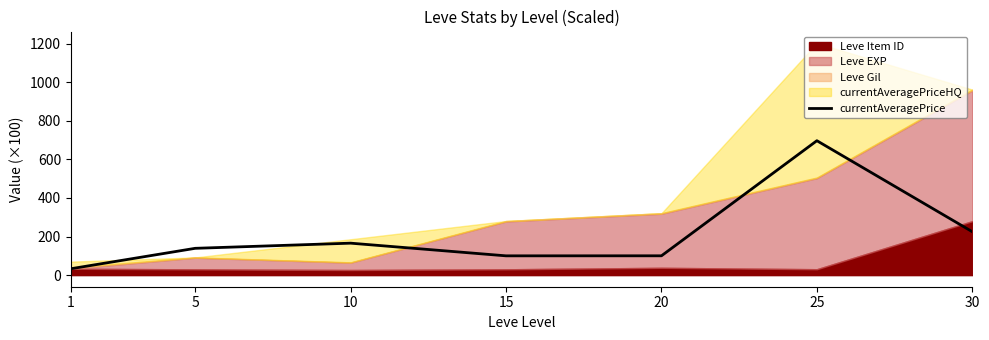

What is the highest value of the currentAveragePrice series?

697.0